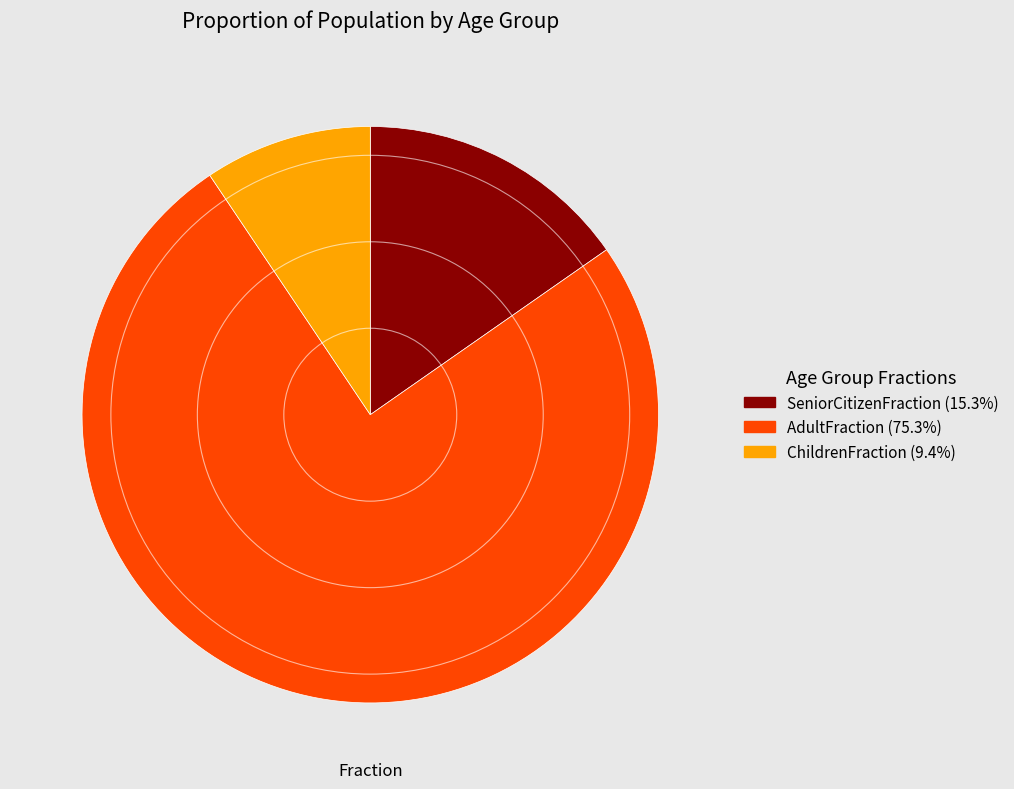

Which has a higher value, SeniorCitizenFraction or AdultFraction?

AdultFraction